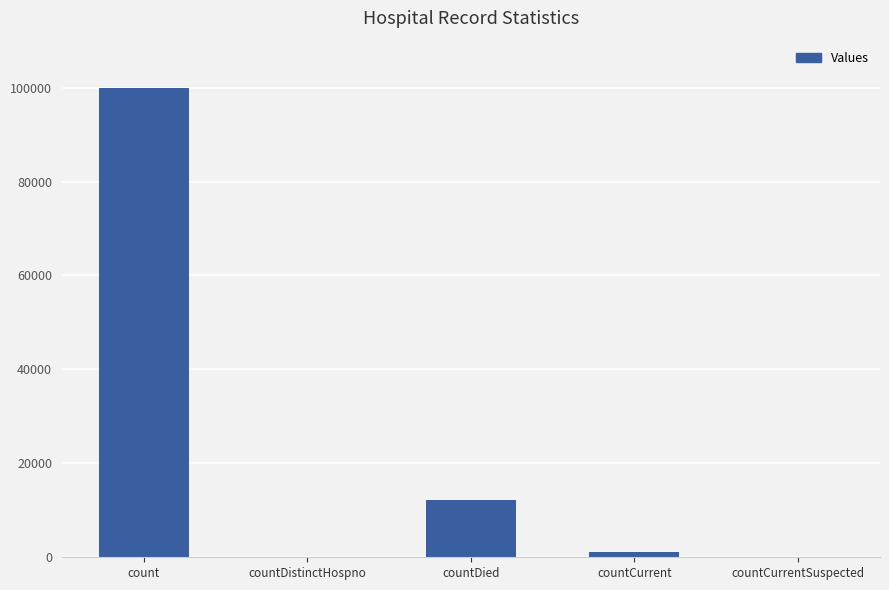

What is the maximum value shown in the chart?

99868